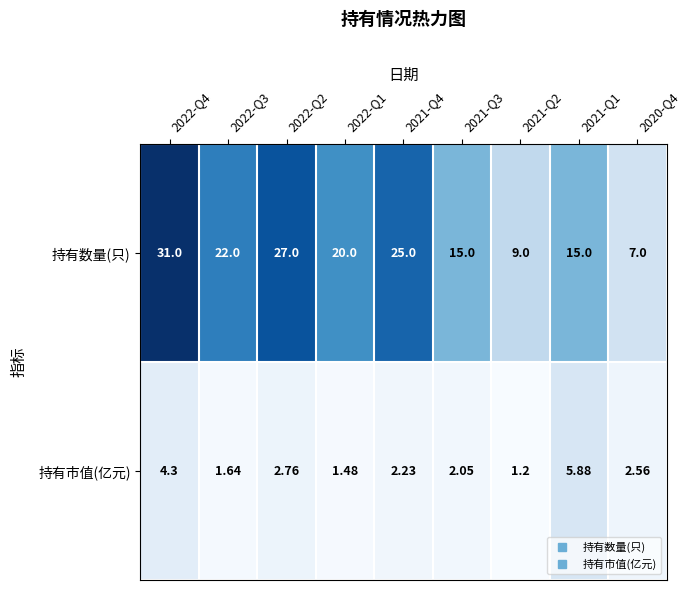

Which series changed the most between 2022-Q2 and 2021-Q2?

持有数量(只)